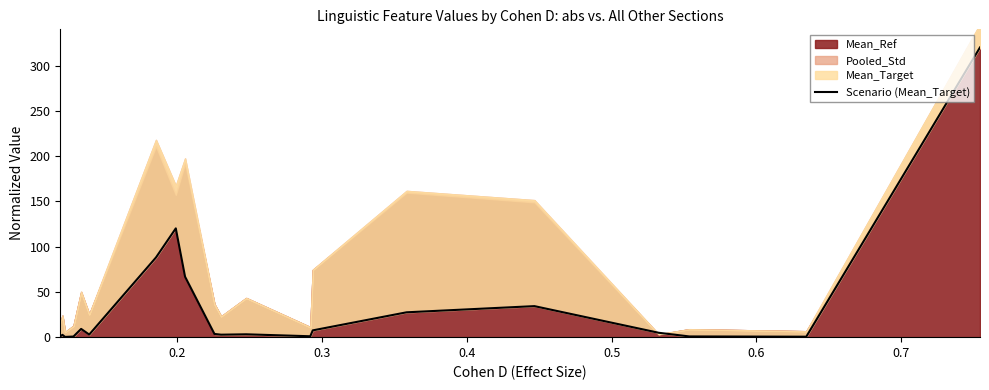

At which category does the data reach its first local peak?

0.2